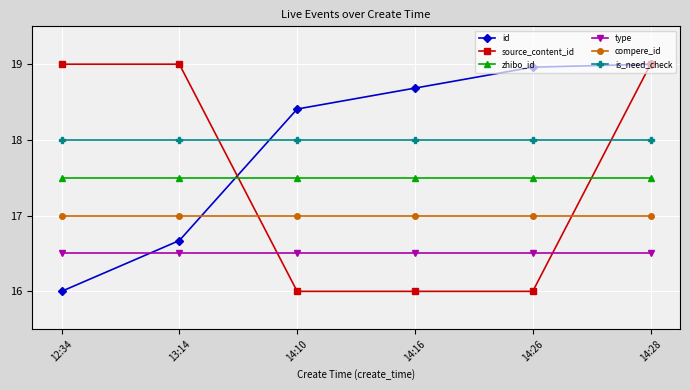

Does the chart display data point markers on the line(s)?

Yes